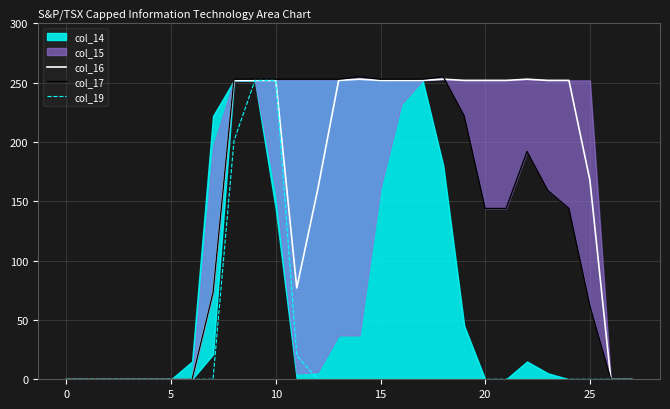

The col_19 series shows 0 at 25. True or false?

True